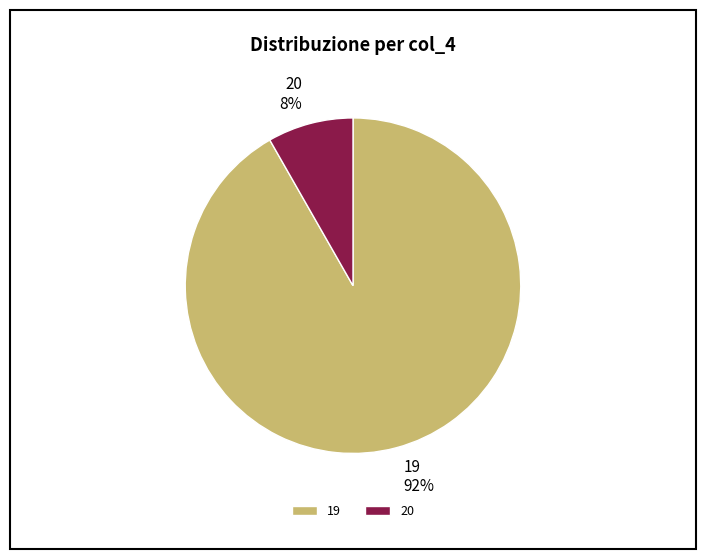

Is 19 the majority of the pie?

Yes